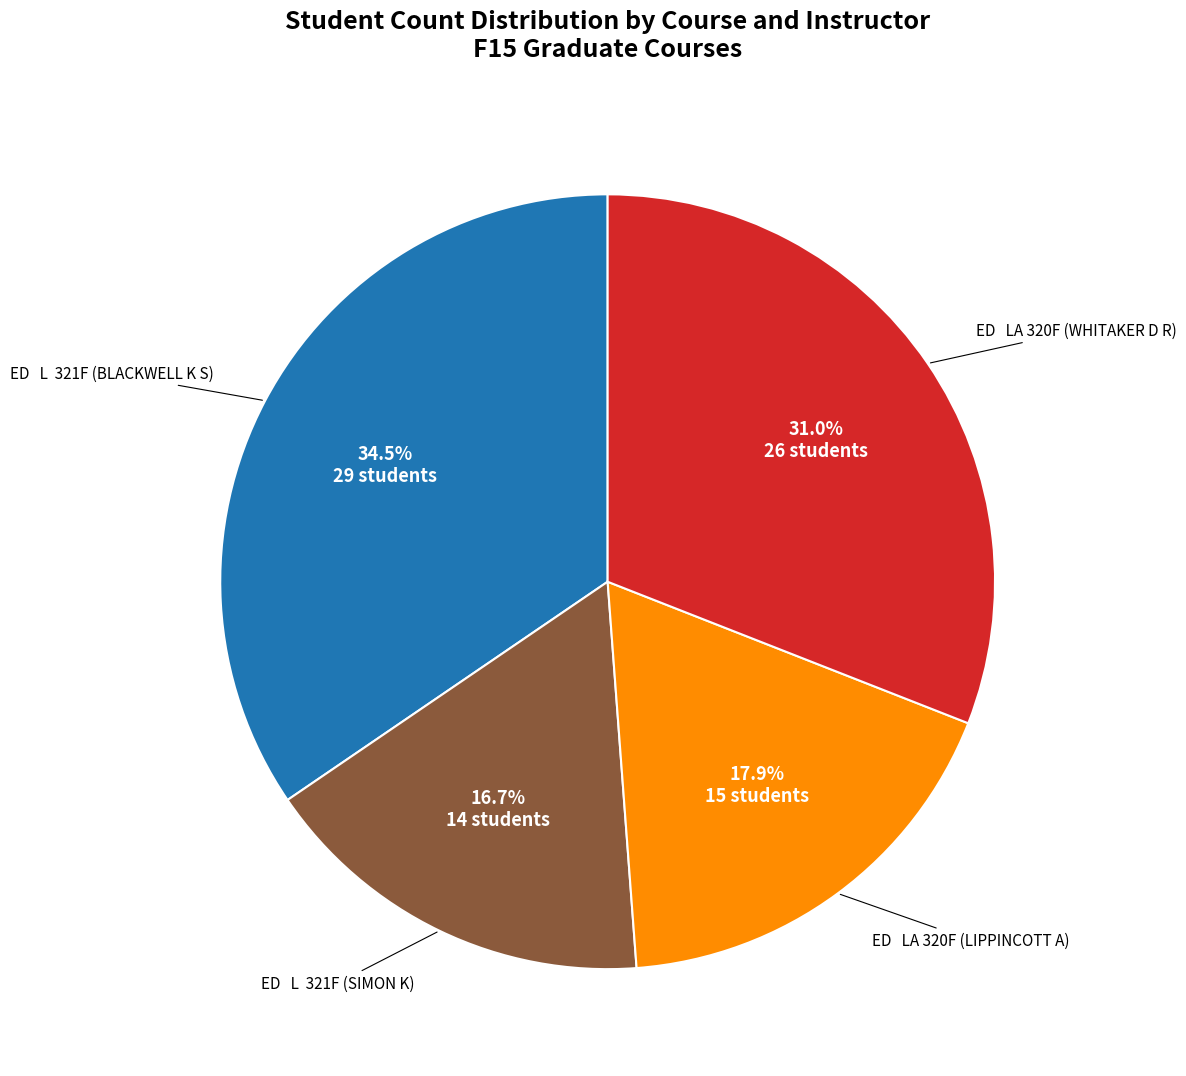

Is there any slice that represents more than half of the pie?

No